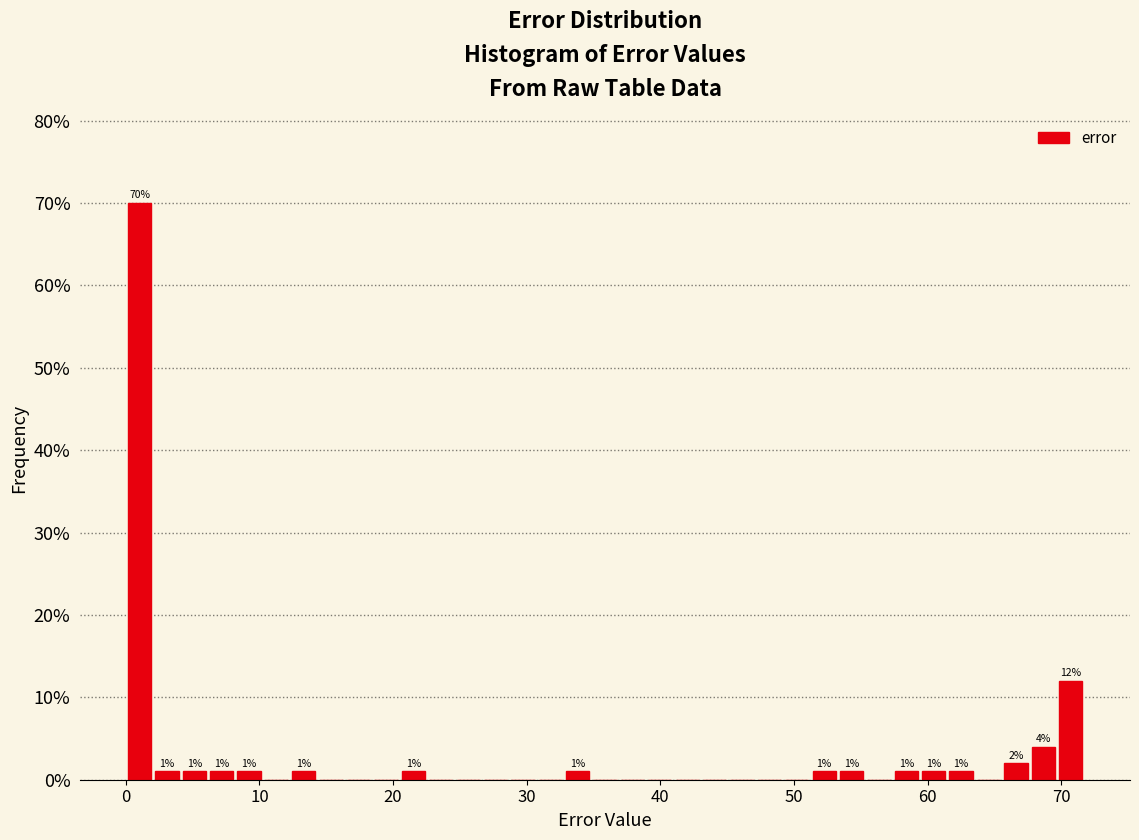

Read against the x-axis, roughly where is the centre of the tallest bar?

1